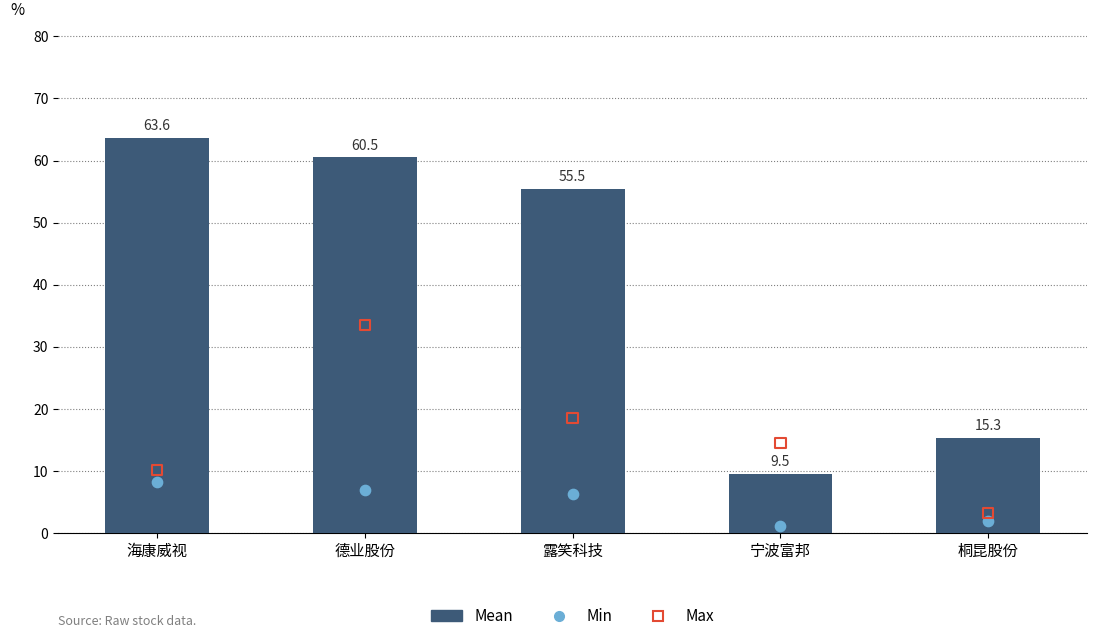

Which series has the widest spread of Y values?

Mean